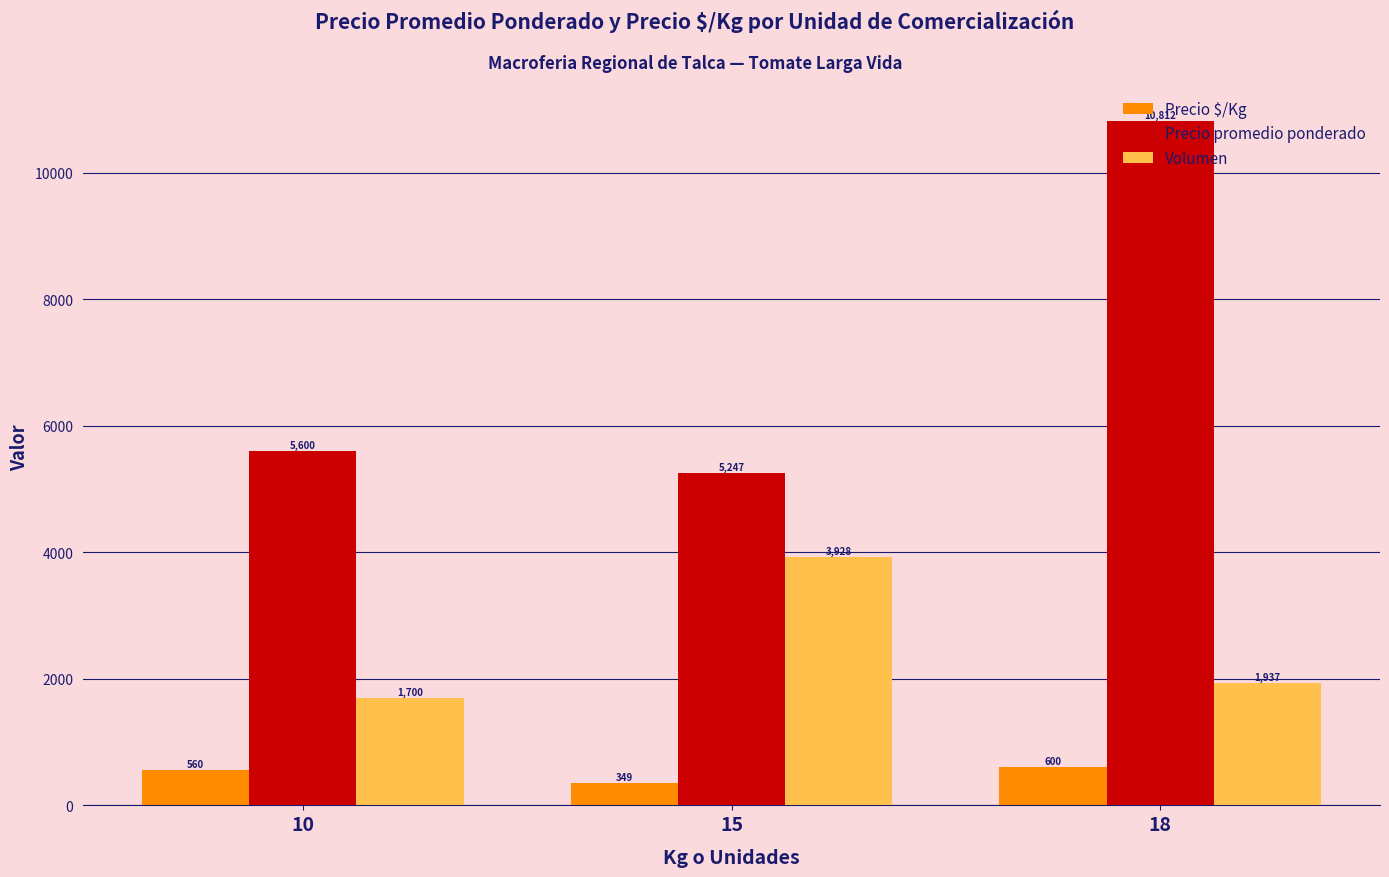

What is the difference between the highest and lowest values at 10?

5040.0